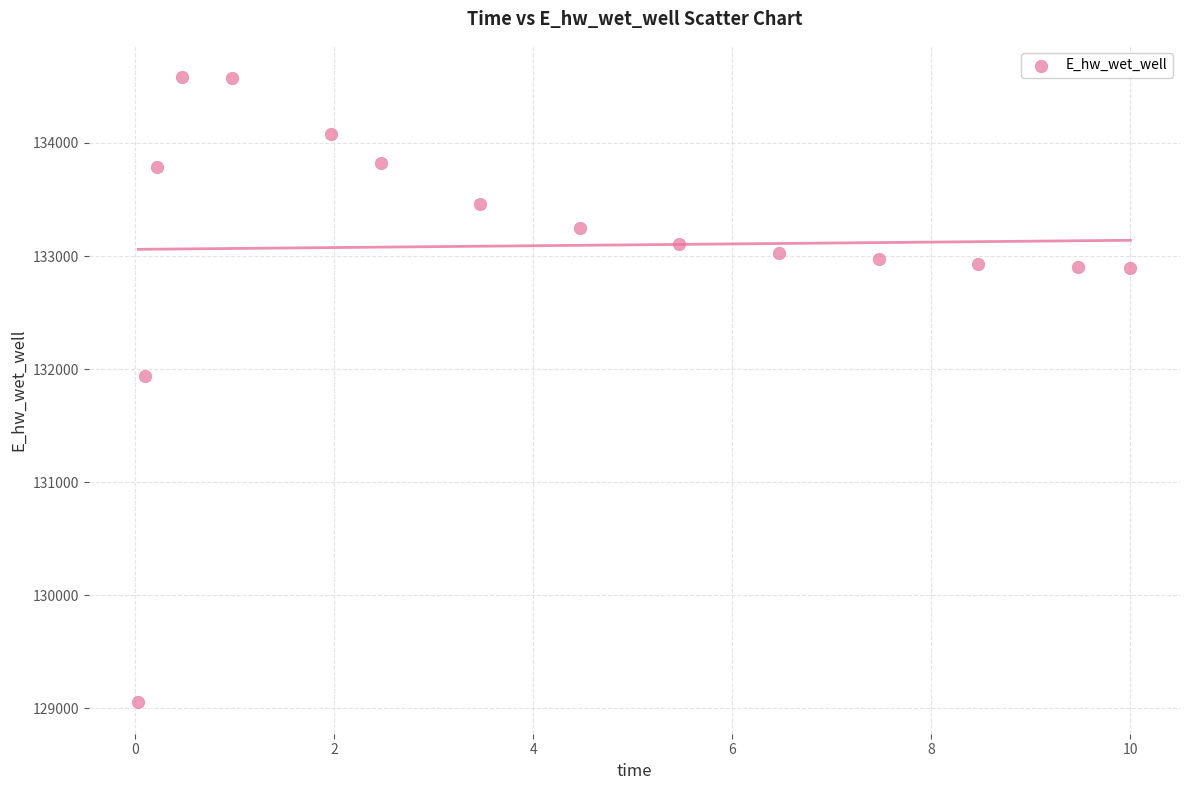

What Y value in the scatter plot is closest to 131817?

131937.6